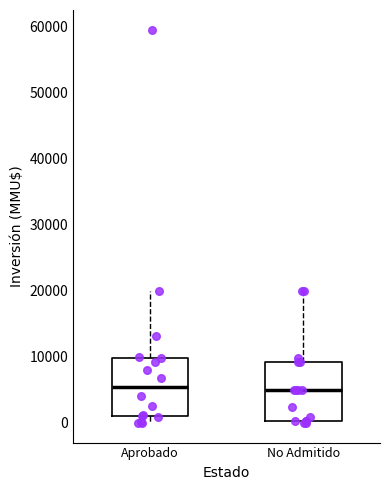

Reading left to right, transcribe this box plot: for each box, give where its median line is, the range the box spans, and where its two whiskers end, as read against the y-axis. The values are not printed on the chart, so give them approximately, as read against the axis.

Aprobado: median 5000, box 1000 to 10000, whiskers 0 to 20000
No Admitido: median 5000, box 0 to 9000, whiskers 0 to 20000